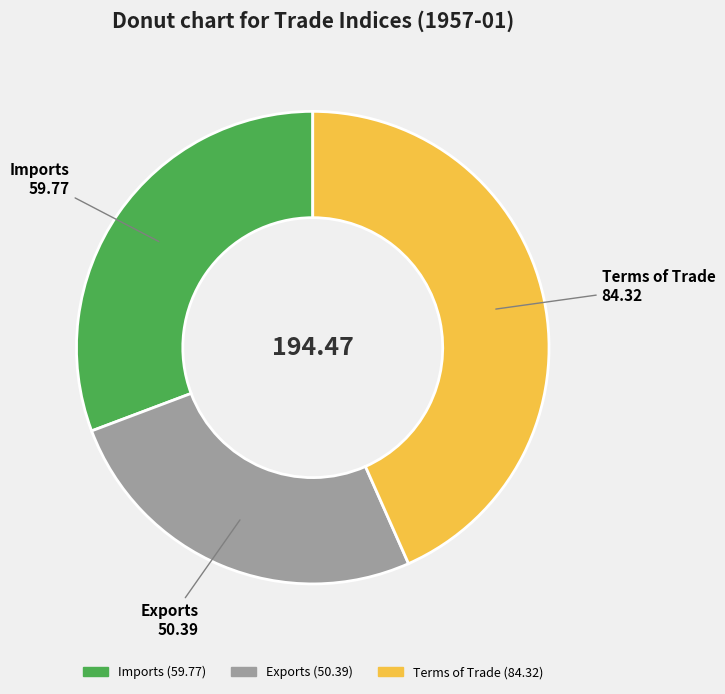

How many segments does this pie chart have?

3